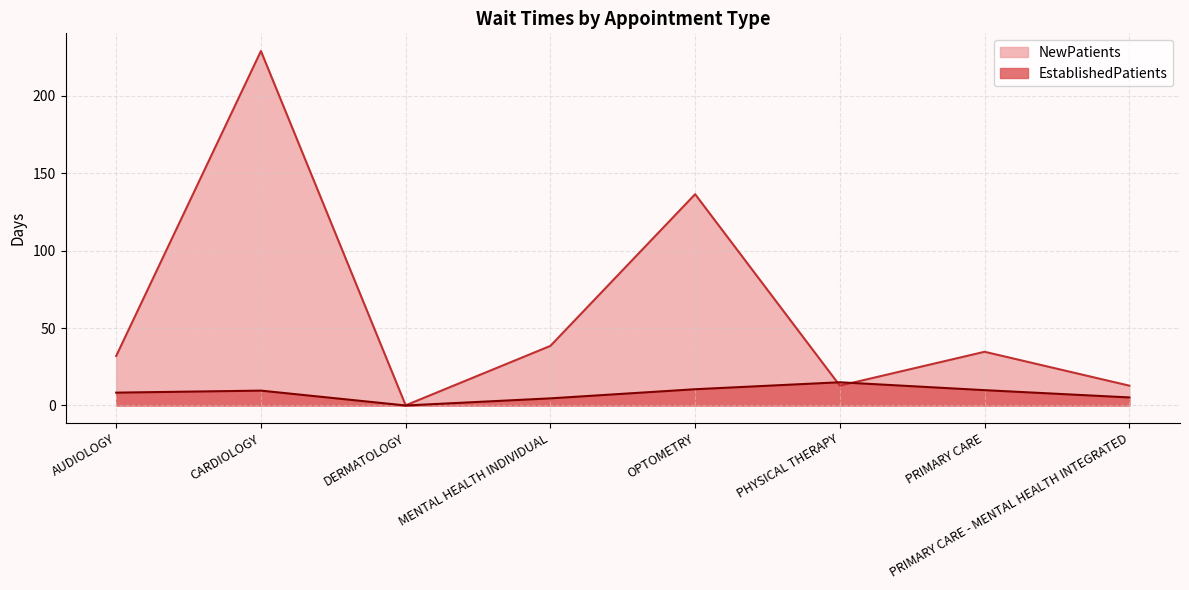

Where does the EstablishedPatients series first go above 9?

CARDIOLOGY